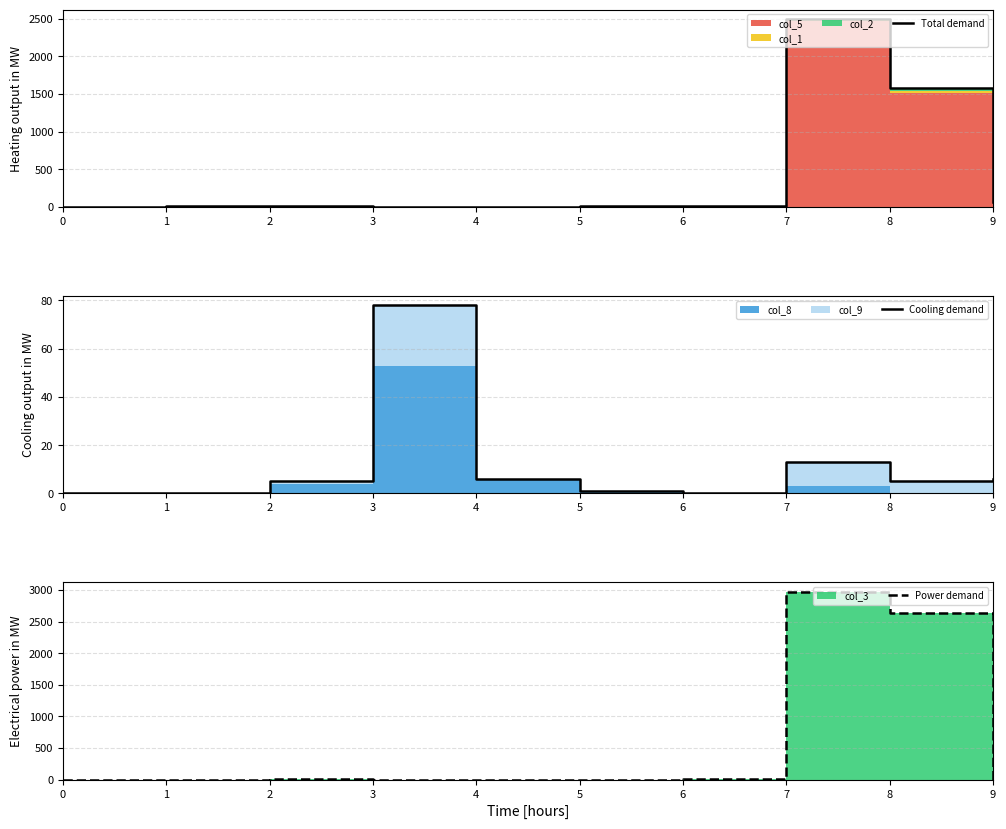

Reading left to right, what are all the values shown in this chart?

Total demand: 2	7	7	0	4	13	19	2495	1579	61
Cooling demand: 0	0	5	78	6	1	0	13	5	6
Power demand: 0	0	13	0	0	0	8	2976	2629	0